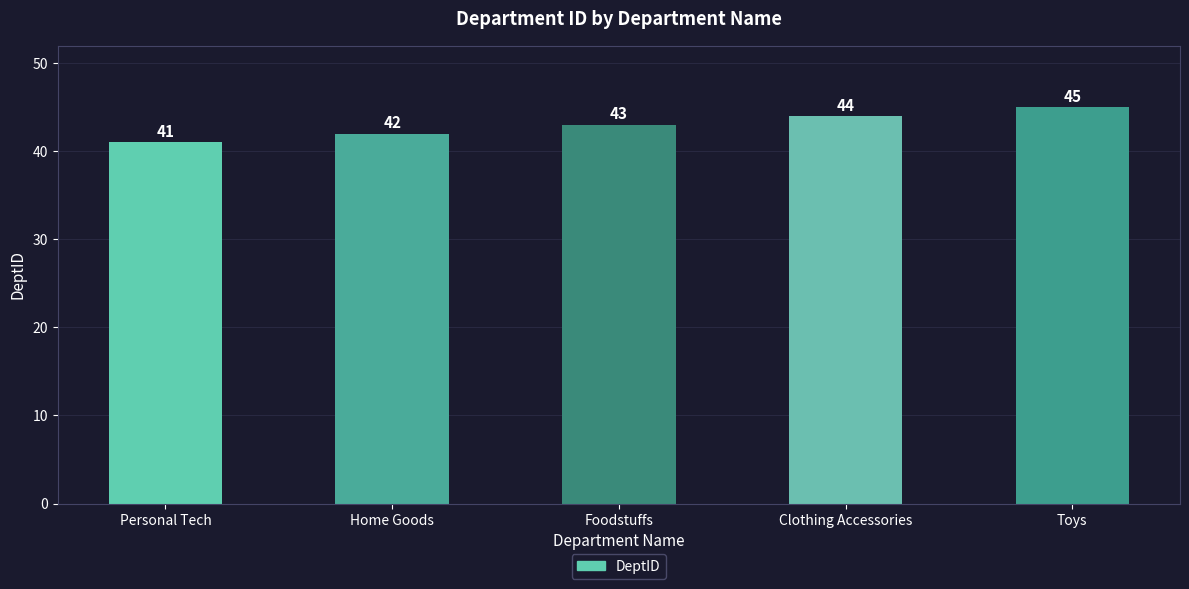

Rank the categories by value from highest to lowest.

Toys, Clothing Accessories, Foodstuffs, Home Goods, Personal Tech